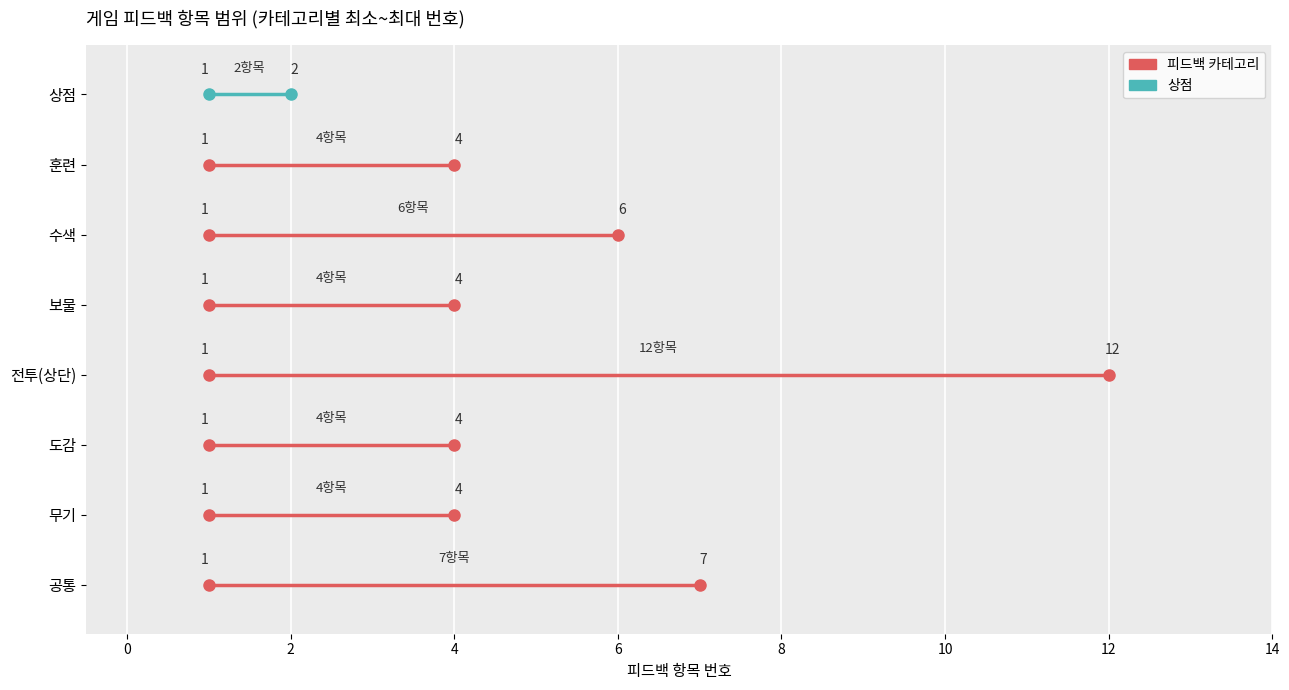

At which label is 공통 closest to 7?

공통